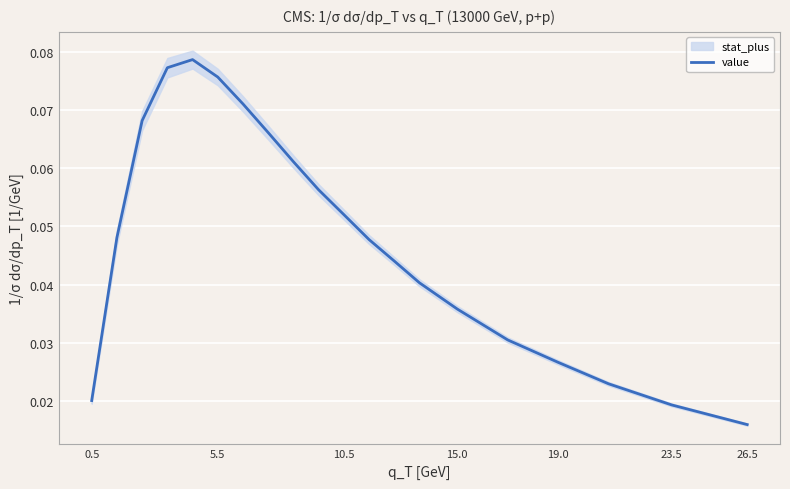

At which label does value reach its minimum?

26.5